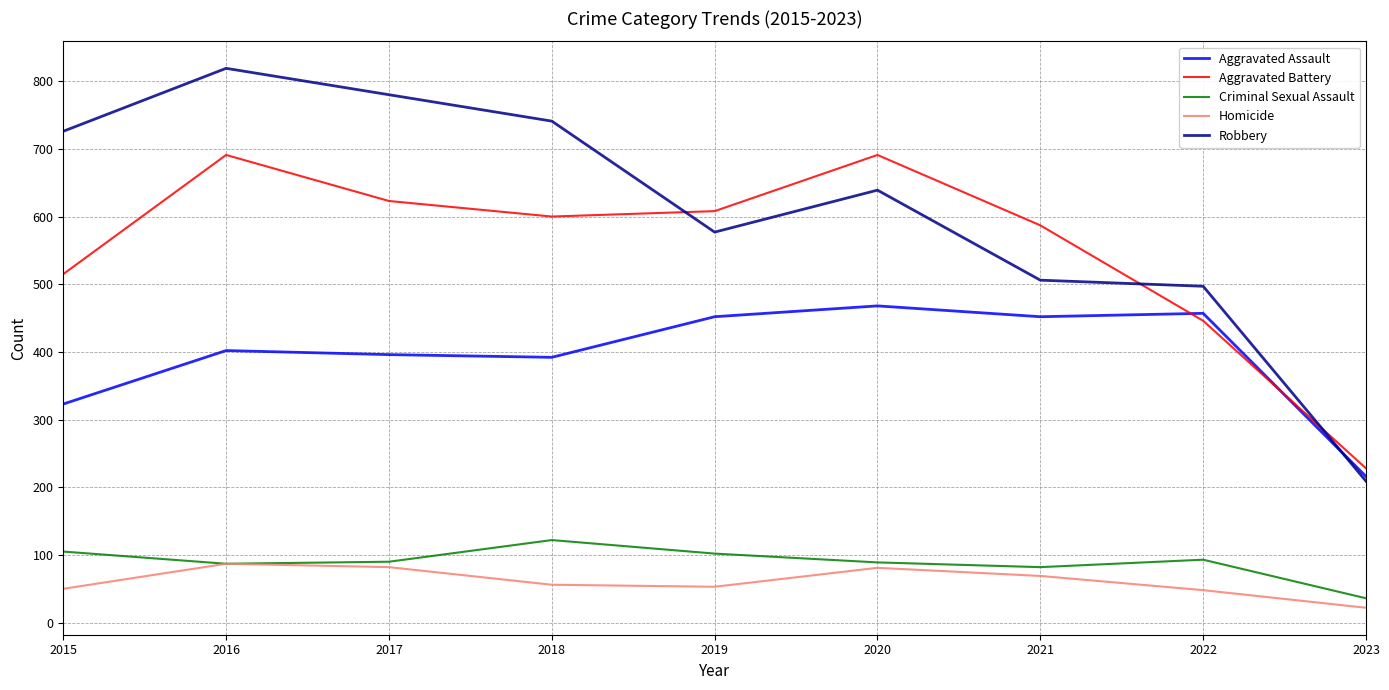

What is the difference between the Homicide values at 2020 and 2022?

33